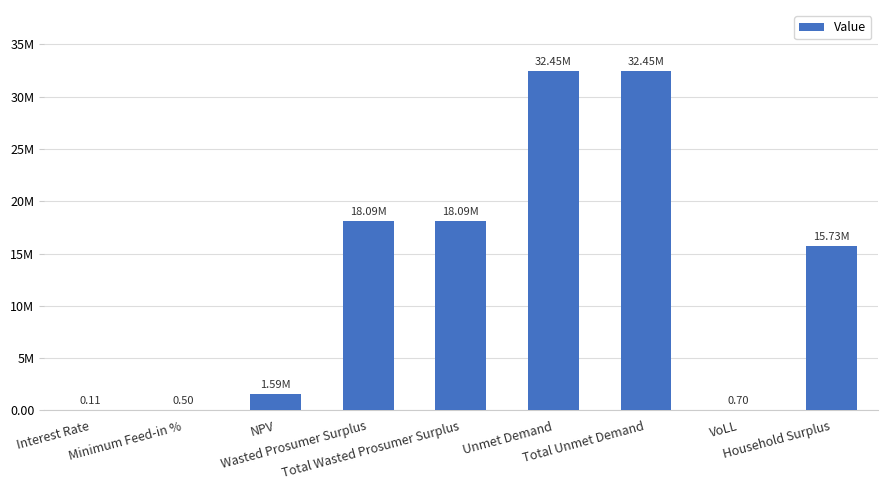

Are the bars horizontal?

No